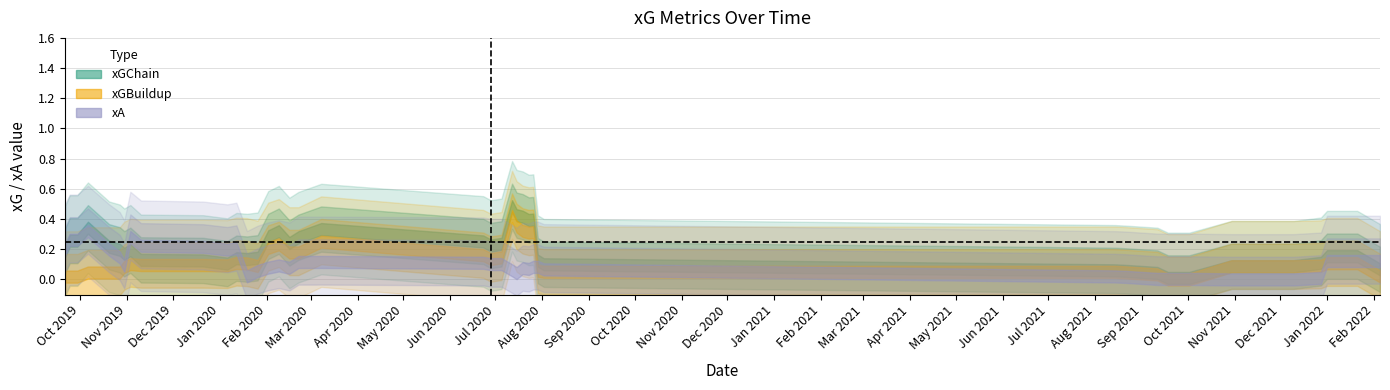

True or false: xGChain and xA intersect in this chart.

True